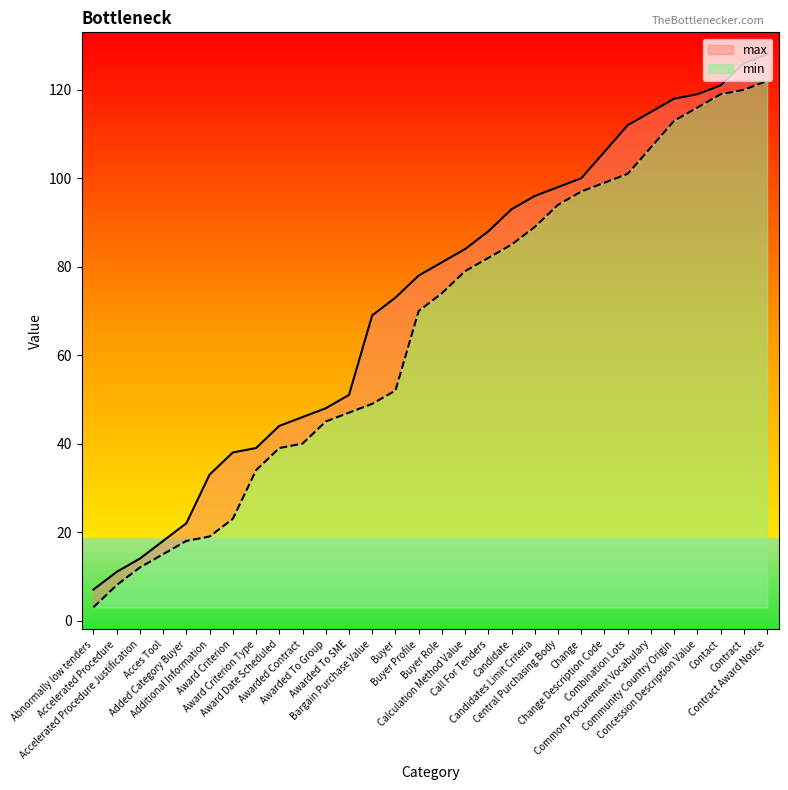

Is the value of max at Abnormally low tenders greater than the value of min at Combination Lots?

No